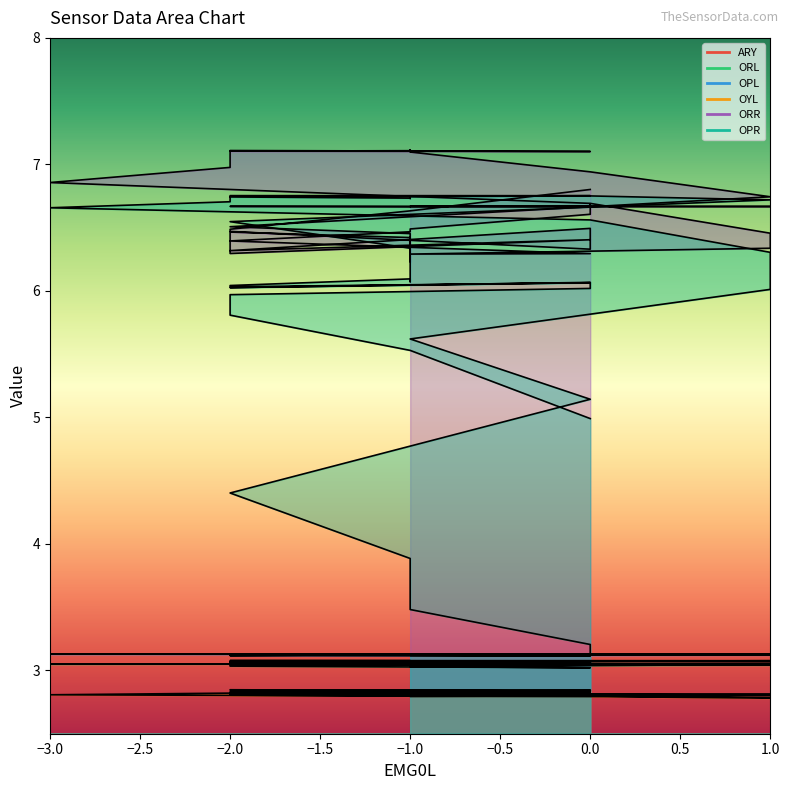

What is the sum of the OYL values at -1 and -2?

5.6